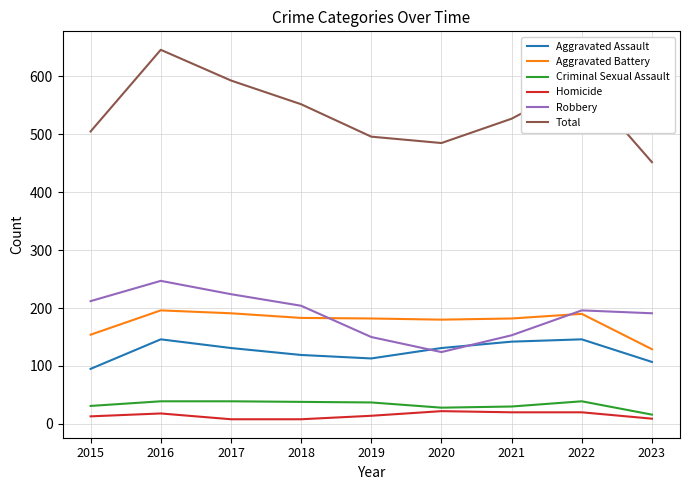

What is the average value of the Robbery series?

189